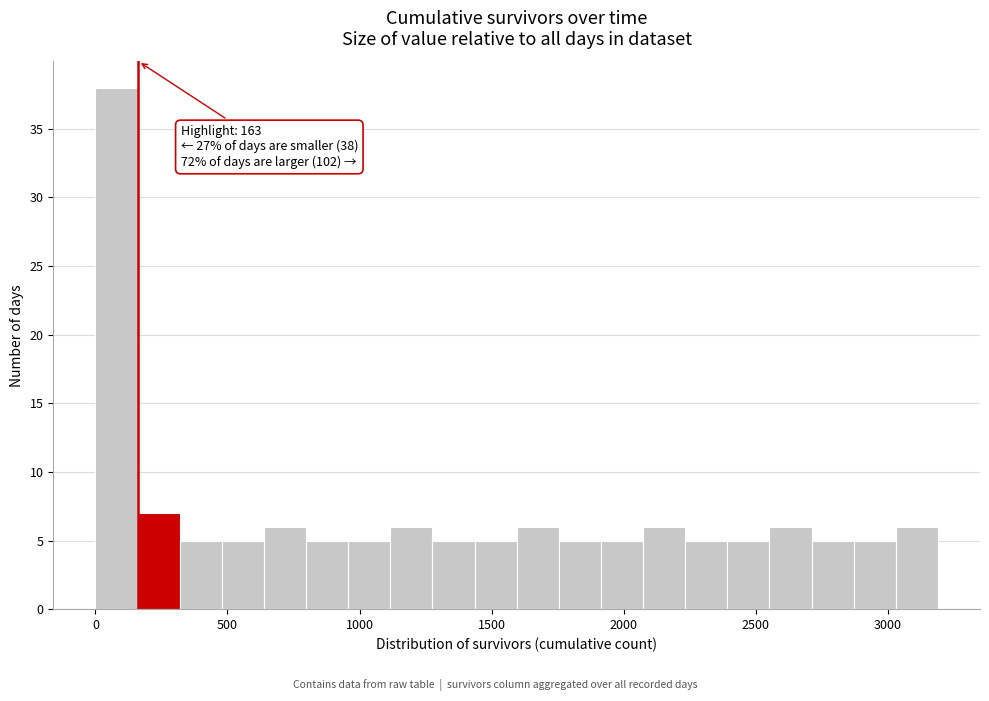

Read against the x-axis, roughly where is the centre of the tallest bar?

100